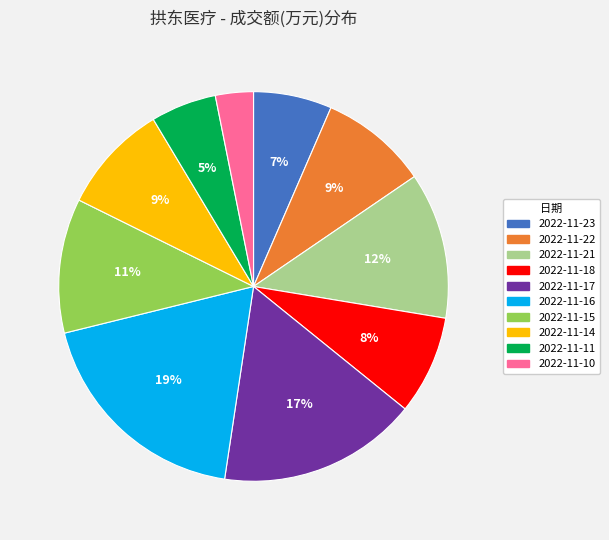

Between 2022-11-21 and 2022-11-22, which is larger?

2022-11-21